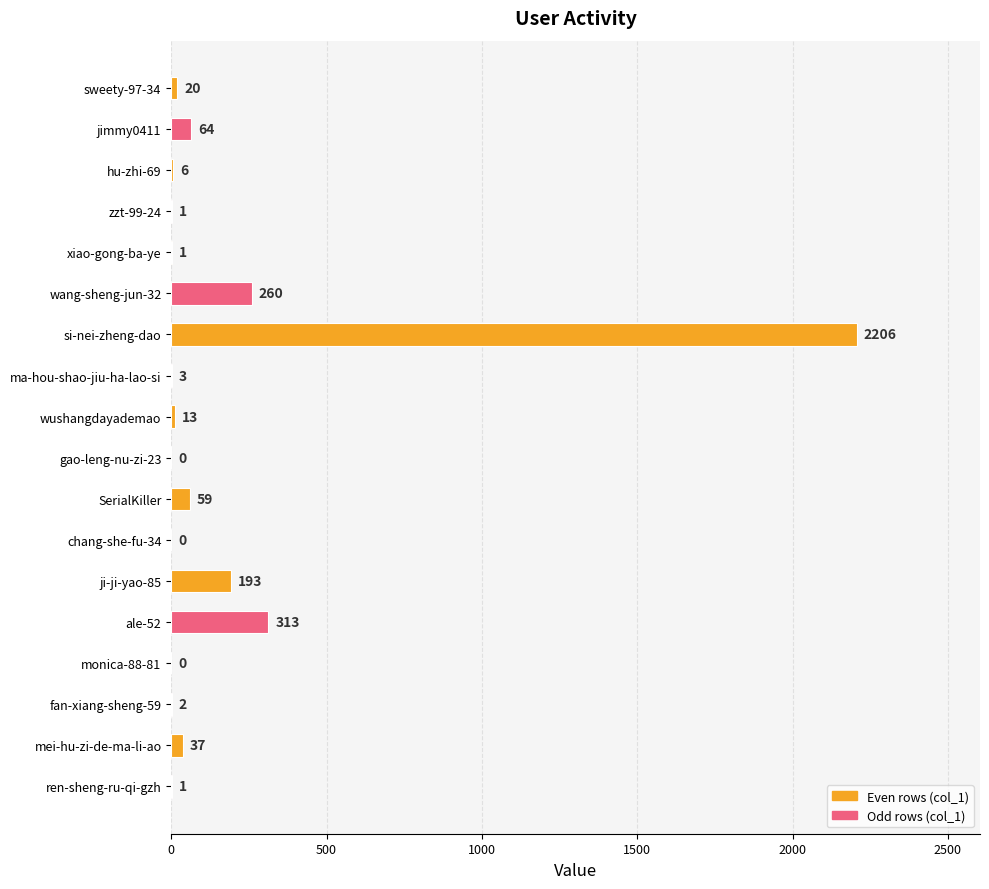

The value at wang-sheng-jun-32 is 165. True or false?

False